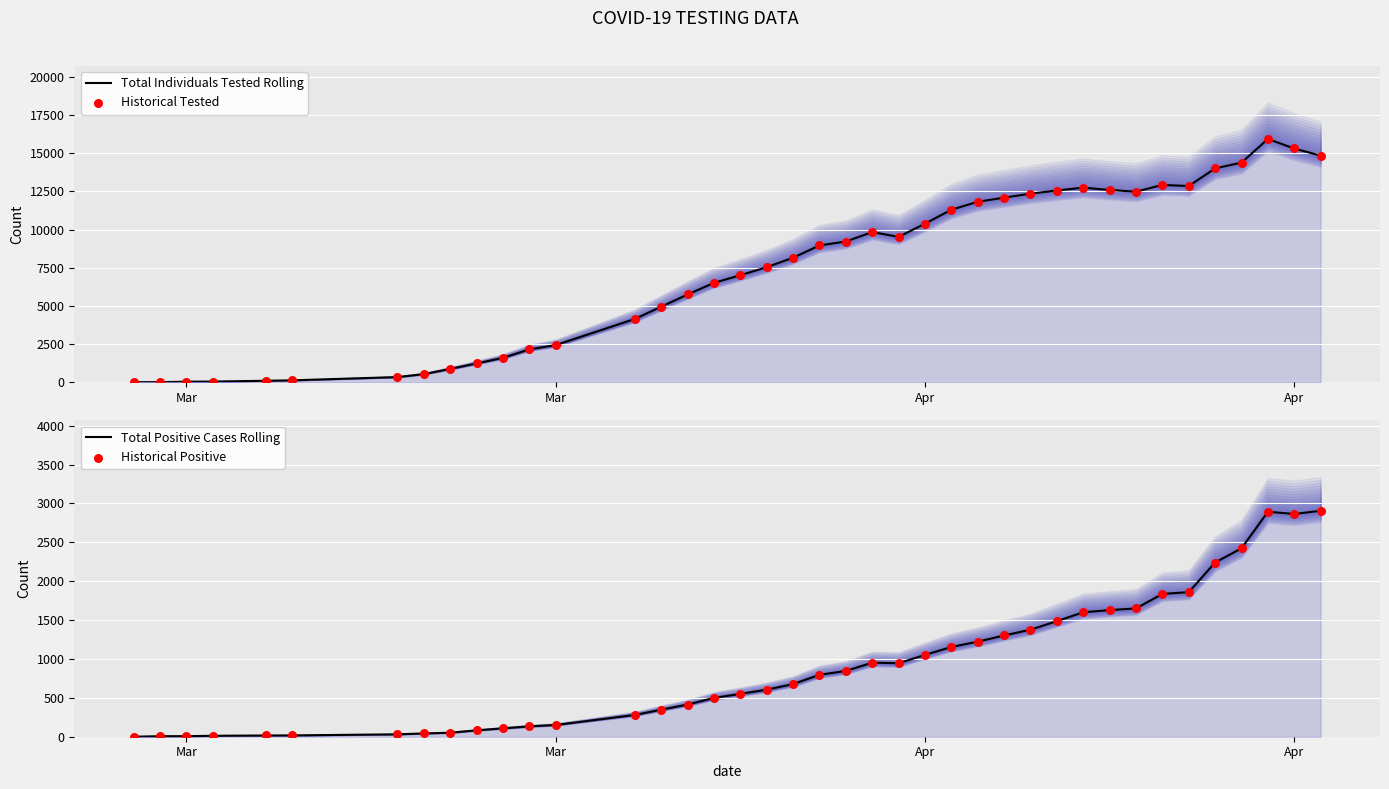

Is the value of Total Individuals Tested Rolling at 35 greater than the value of Historical Positive at 34?

Yes